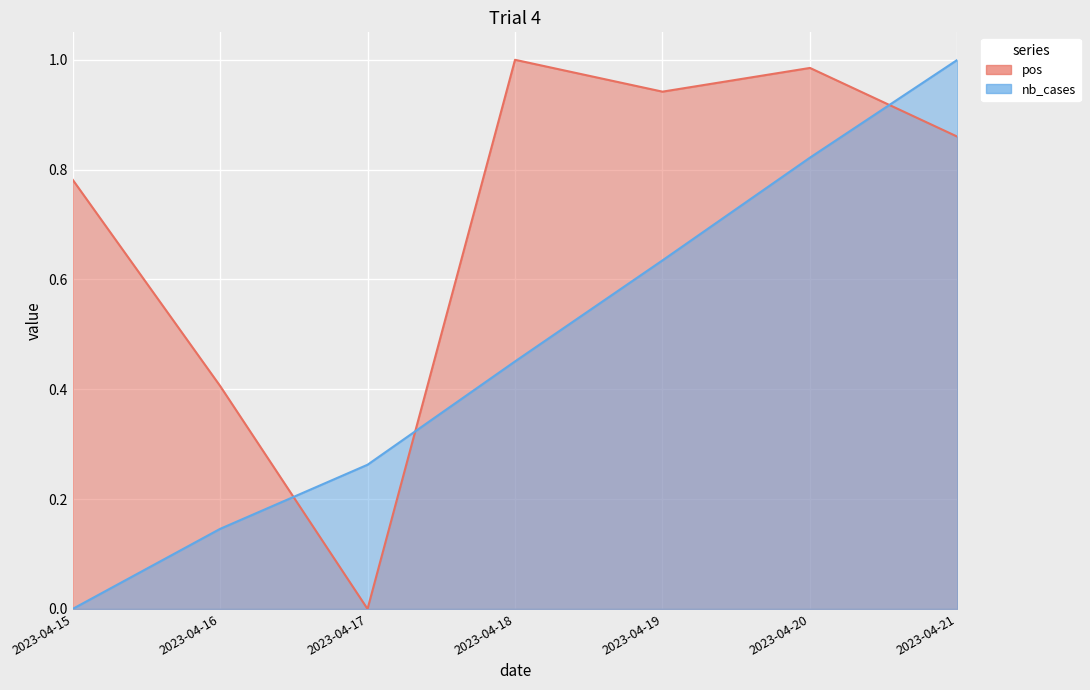

How many intersections are there between pos and nb_cases?

3